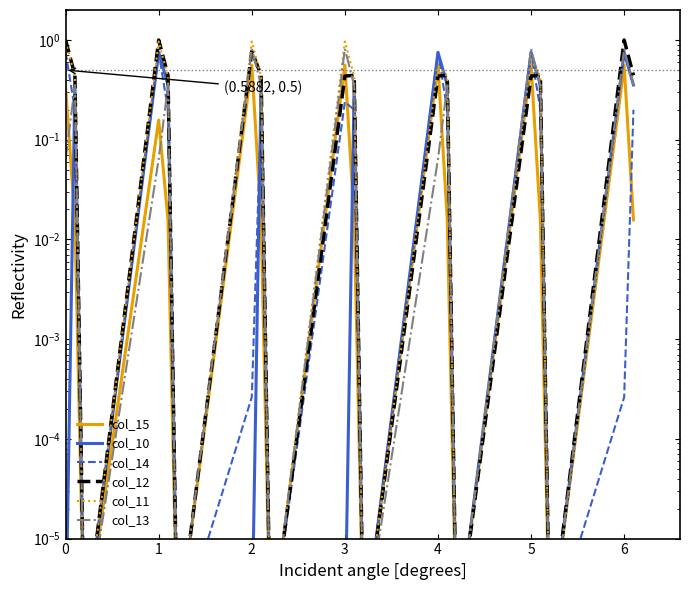

How many intersections are there between col_13 and col_10?

5